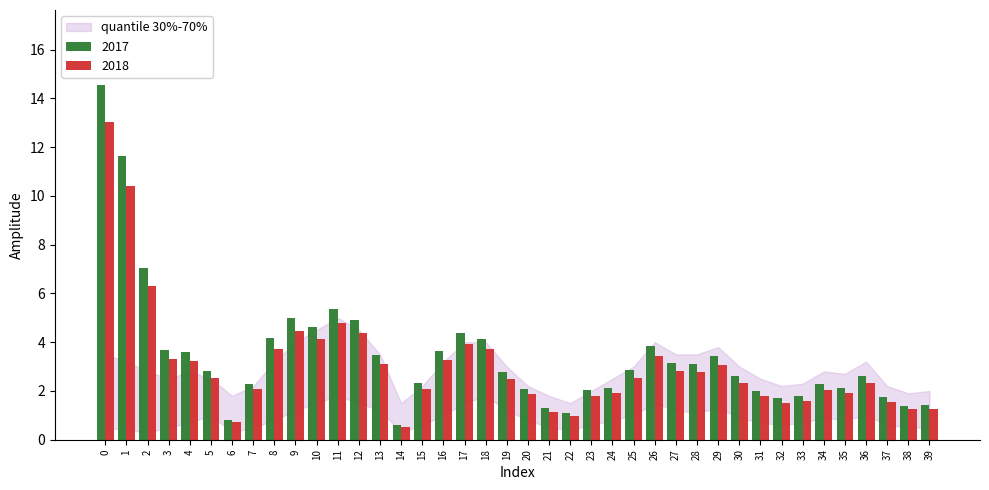

How many distinct data groups are displayed?

2